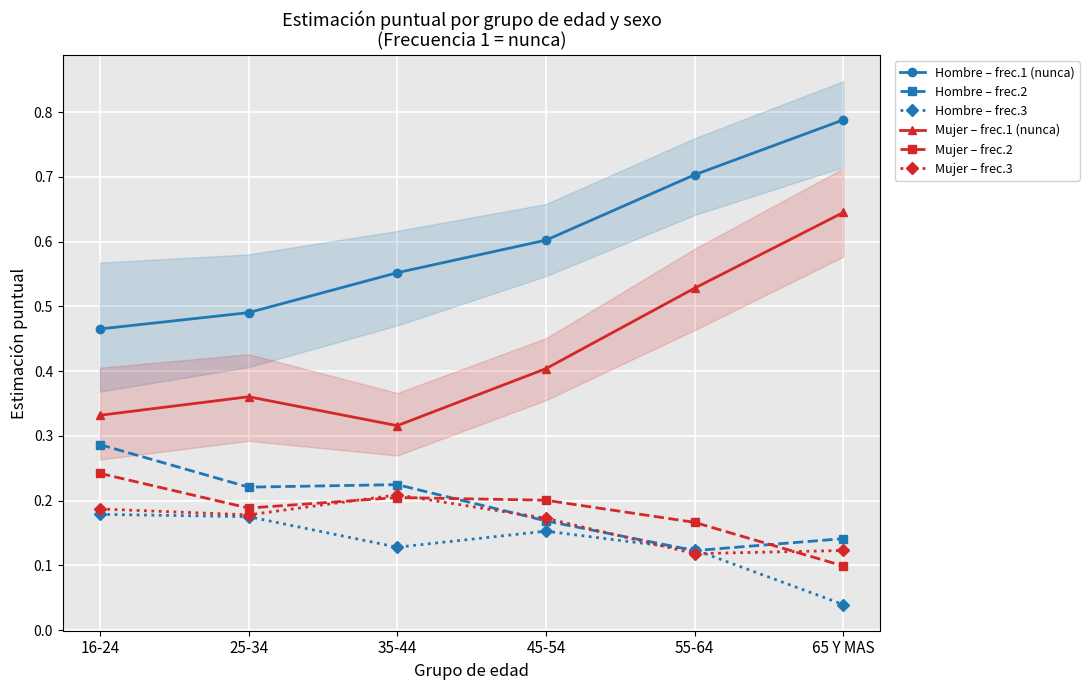

True or false: Hombre – frec.1 (nunca) and Hombre – frec.3 cross at least once.

False